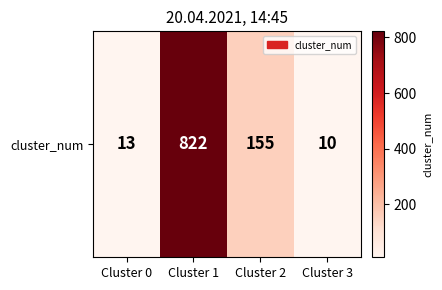

What value does the data have at Cluster 0?

13